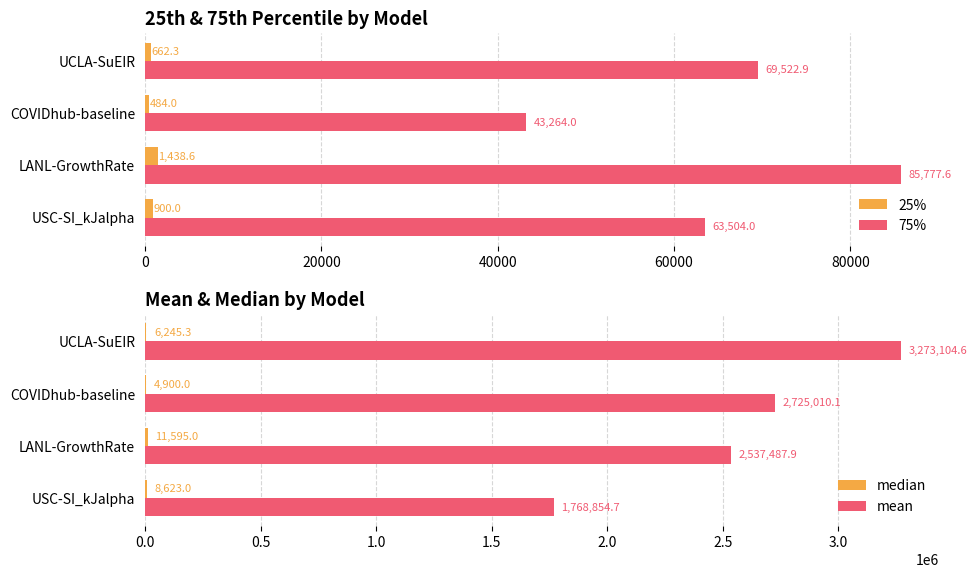

What is the difference between the second highest and minimum values in the 25% series?

416.0